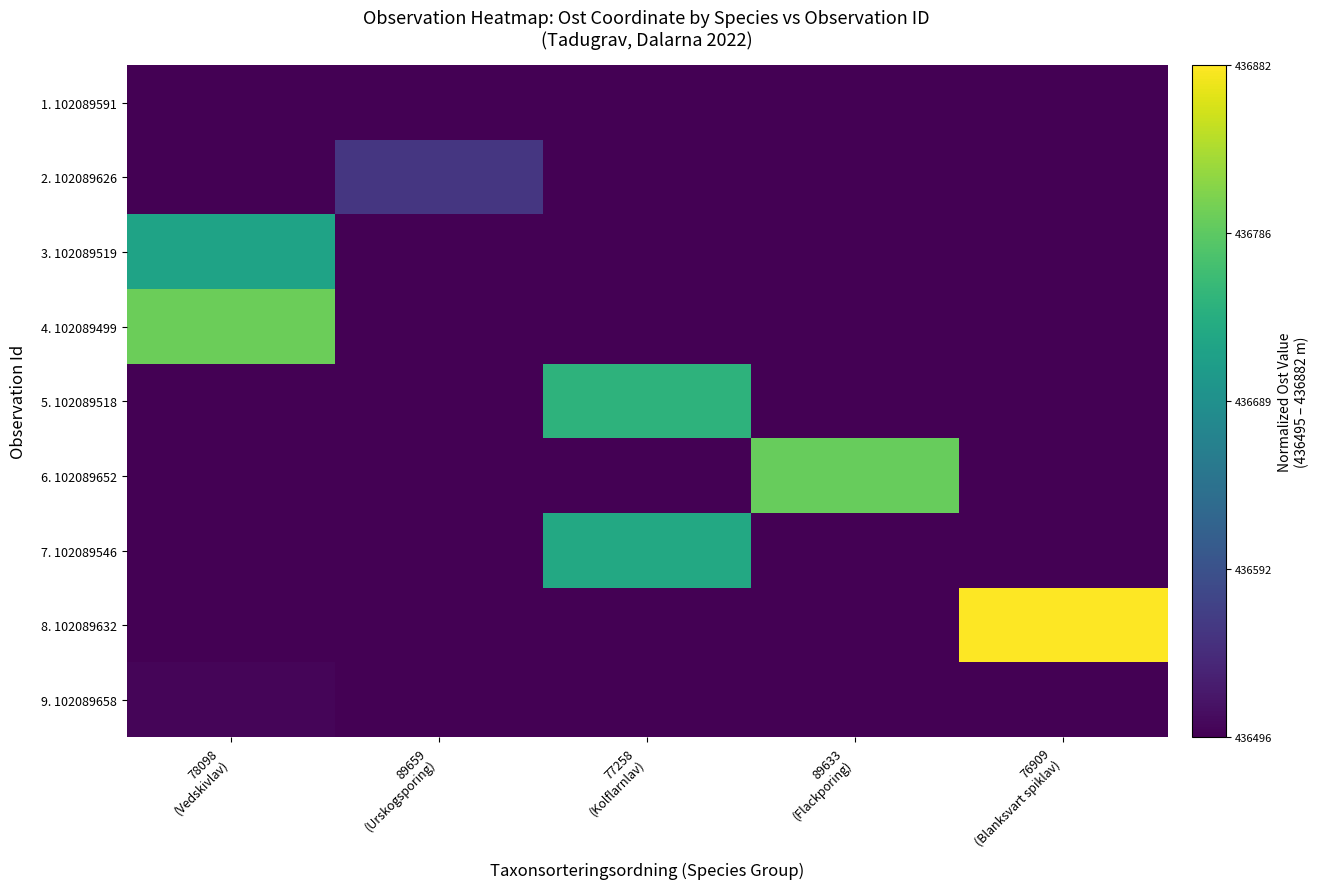

Reading right to left, list all the values displayed in this chart.

1. 102089591: 76909
(Blanksvart spiklav)=0.0	89633
(Flackporing)=0.0	77258
(Kolflarnlav)=0.0	89659
(Urskogsporing)=0.0	78098
(Vedskivlav)=0.0
2. 102089626: 76909
(Blanksvart spiklav)=0.0	89633
(Flackporing)=0.0	77258
(Kolflarnlav)=0.0	89659
(Urskogsporing)=0.2	78098
(Vedskivlav)=0.0
3. 102089519: 76909
(Blanksvart spiklav)=0.0	89633
(Flackporing)=0.0	77258
(Kolflarnlav)=0.0	89659
(Urskogsporing)=0.0	78098
(Vedskivlav)=0.6
4. 102089499: 76909
(Blanksvart spiklav)=0.0	89633
(Flackporing)=0.0	77258
(Kolflarnlav)=0.0	89659
(Urskogsporing)=0.0	78098
(Vedskivlav)=0.8
5. 102089518: 76909
(Blanksvart spiklav)=0.0	89633
(Flackporing)=0.0	77258
(Kolflarnlav)=0.6	89659
(Urskogsporing)=0.0	78098
(Vedskivlav)=0.0
6. 102089652: 76909
(Blanksvart spiklav)=0.0	89633
(Flackporing)=0.8	77258
(Kolflarnlav)=0.0	89659
(Urskogsporing)=0.0	78098
(Vedskivlav)=0.0
7. 102089546: 76909
(Blanksvart spiklav)=0.0	89633
(Flackporing)=0.0	77258
(Kolflarnlav)=0.6	89659
(Urskogsporing)=0.0	78098
(Vedskivlav)=0.0
8. 102089632: 76909
(Blanksvart spiklav)=1.0	89633
(Flackporing)=0.0	77258
(Kolflarnlav)=0.0	89659
(Urskogsporing)=0.0	78098
(Vedskivlav)=0.0
9. 102089658: 76909
(Blanksvart spiklav)=0.0	89633
(Flackporing)=0.0	77258
(Kolflarnlav)=0.0	89659
(Urskogsporing)=0.0	78098
(Vedskivlav)=0.0